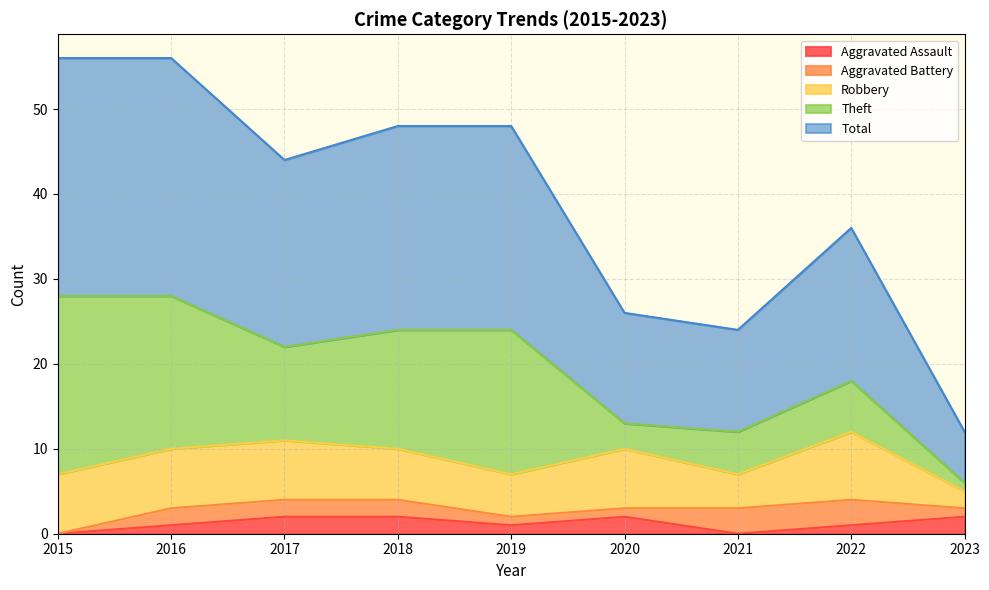

True or false: Aggravated Battery and Total intersect in this chart.

False